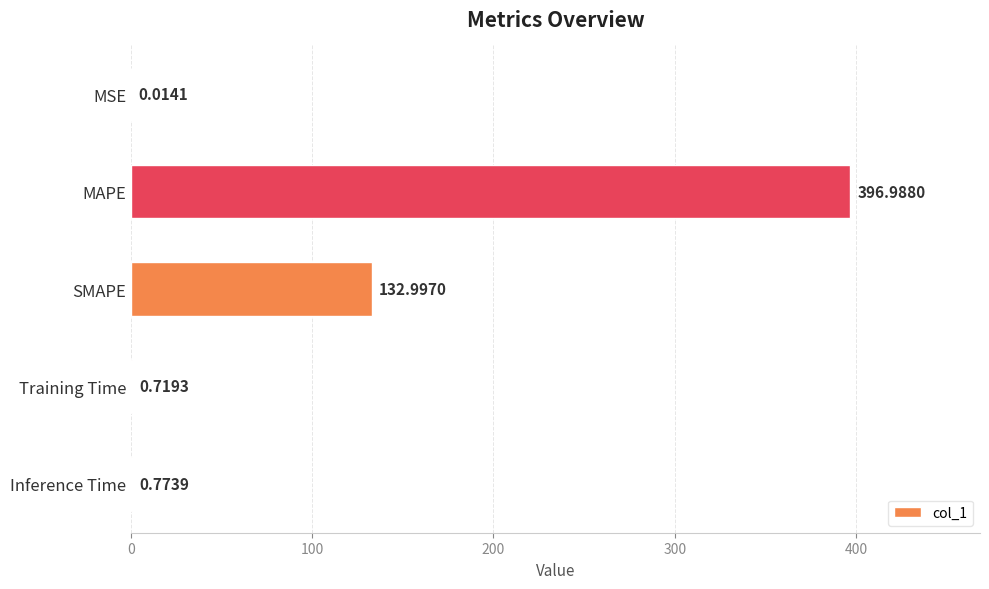

What is the change in value from MSE to Inference Time?

+0.8